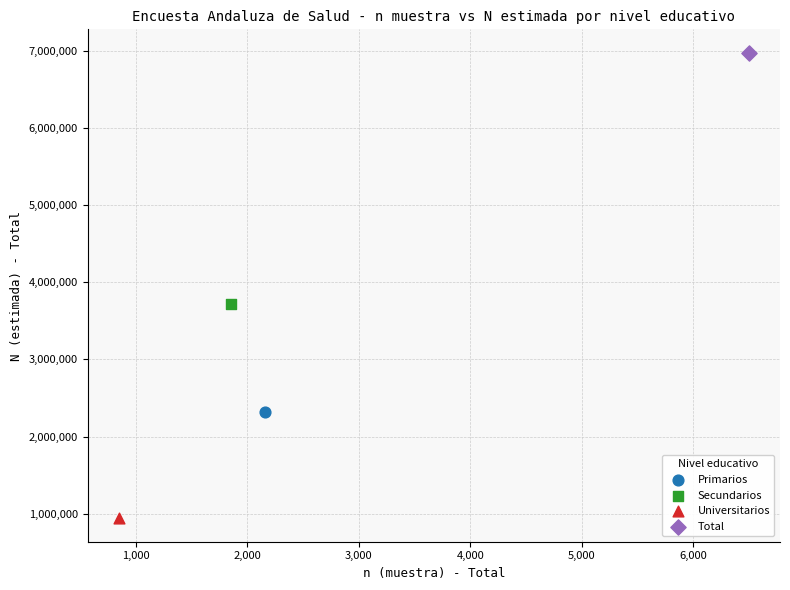

Which series reaches the maximum Y coordinate?

Total